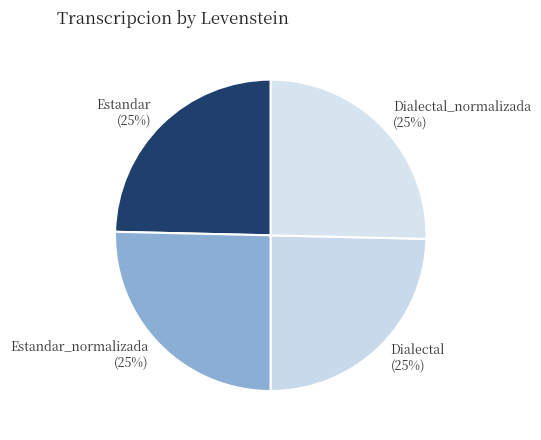

Approximately how many times larger is the value at Estandar_normalizada compared to Estandar?

1.0